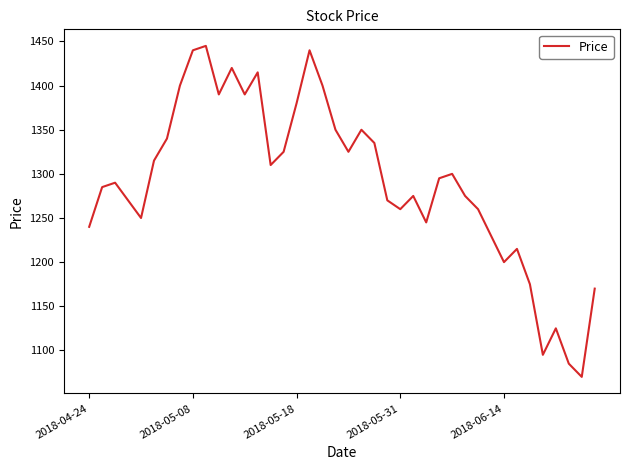

What is the difference between the maximum and minimum values?

375